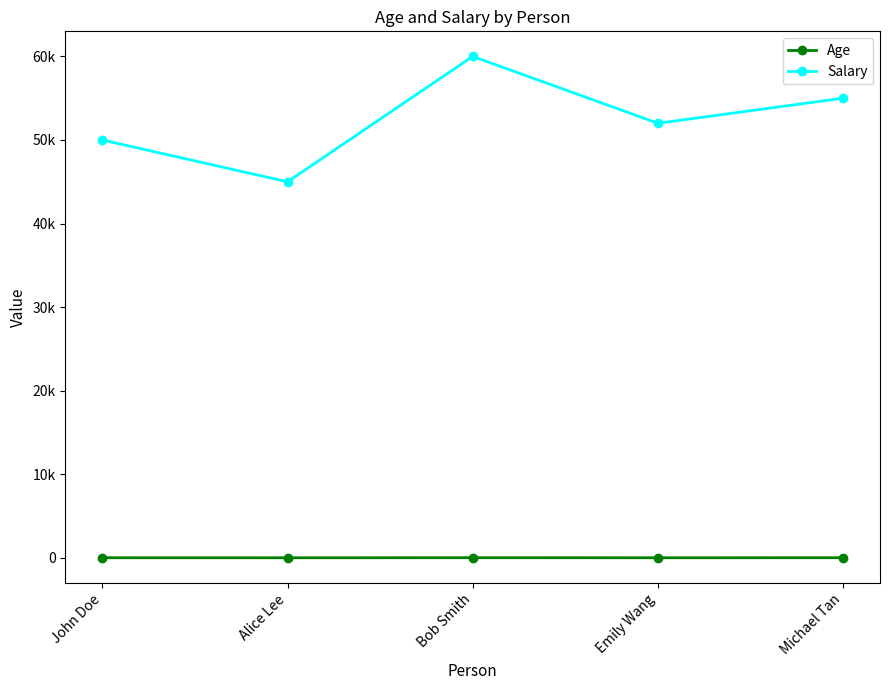

What is the spread (max minus min) of values at Alice Lee?

44975